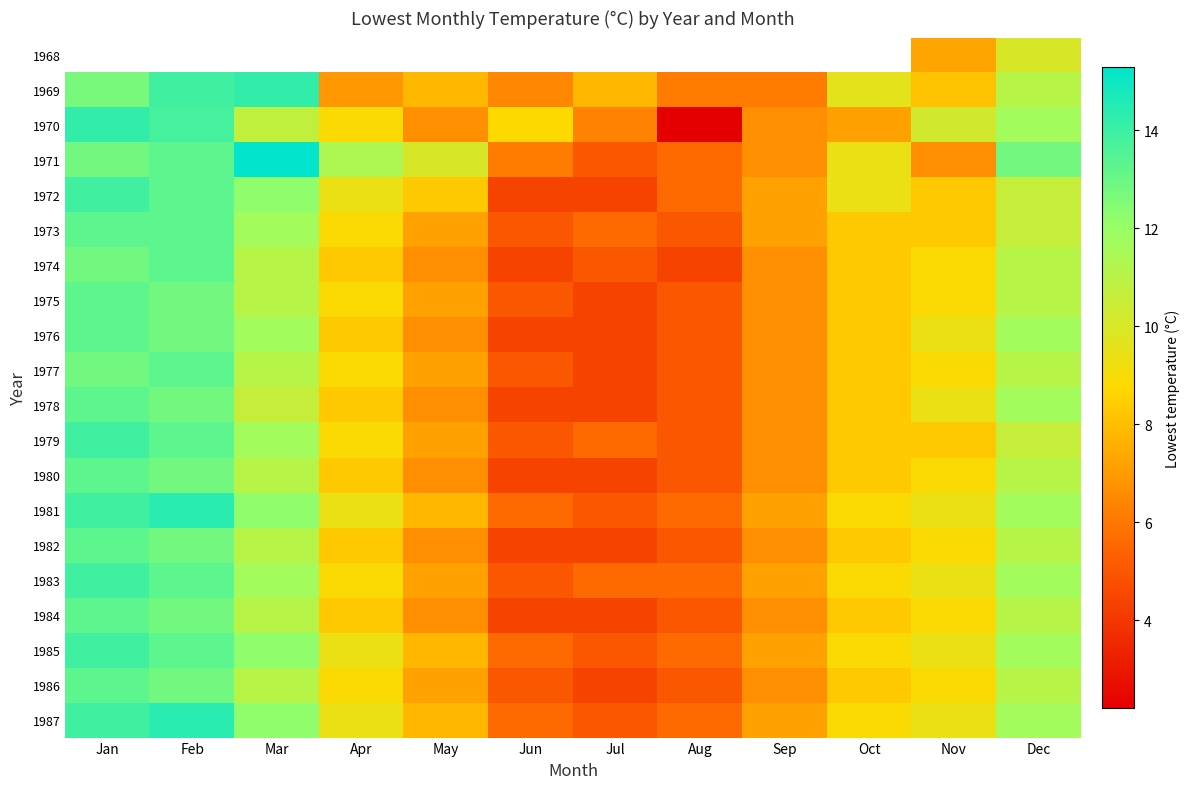

What is the highest value of the 1974 series?

13.3